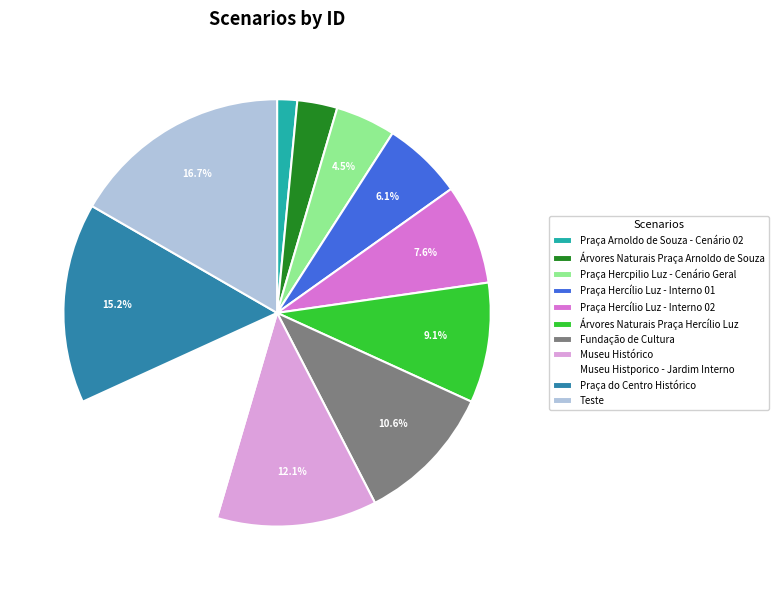

Combined, do Praça Arnoldo de Souza - Cenário 02 and Praça do Centro Histórico account for over 50%?

No